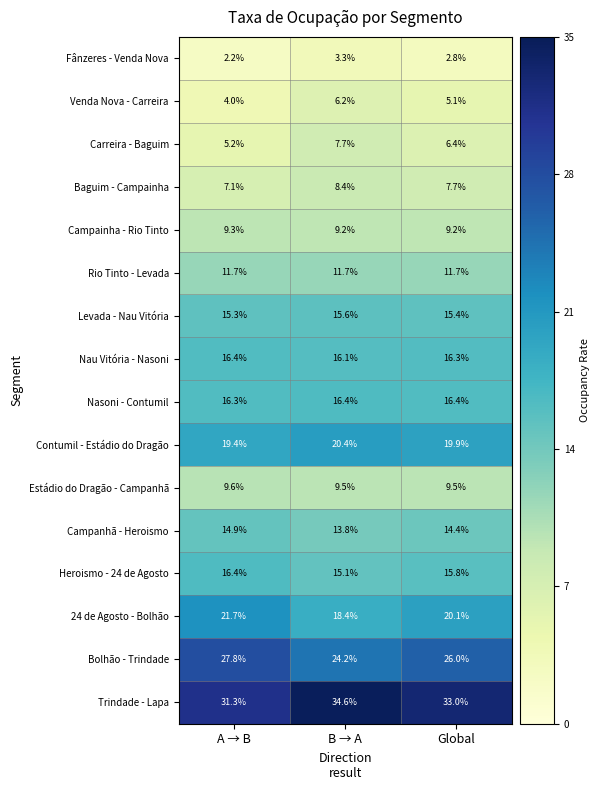

At which category is the sum across all series the highest?

B → A